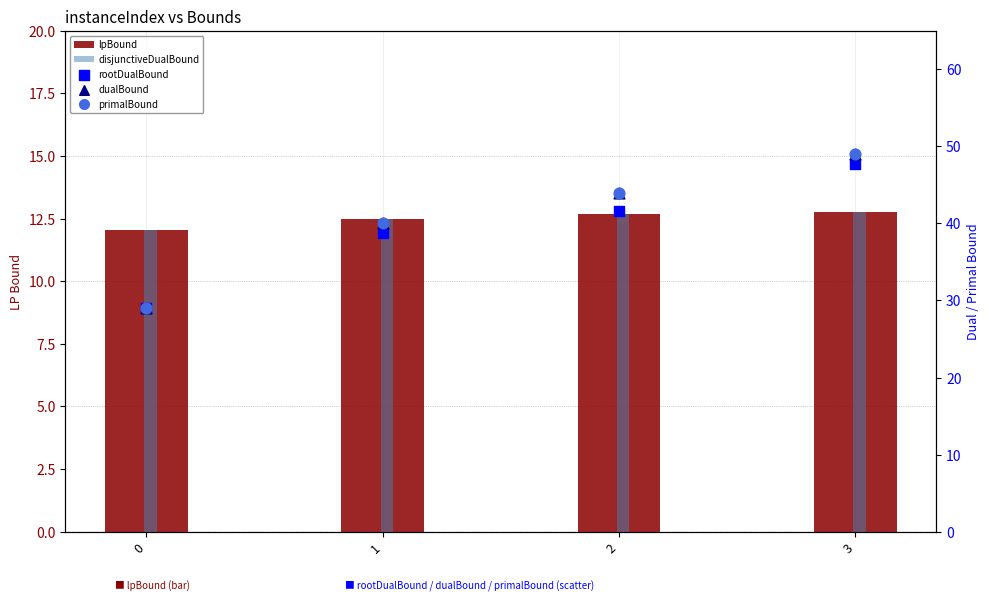

At which category is the sum across all series the highest?

3